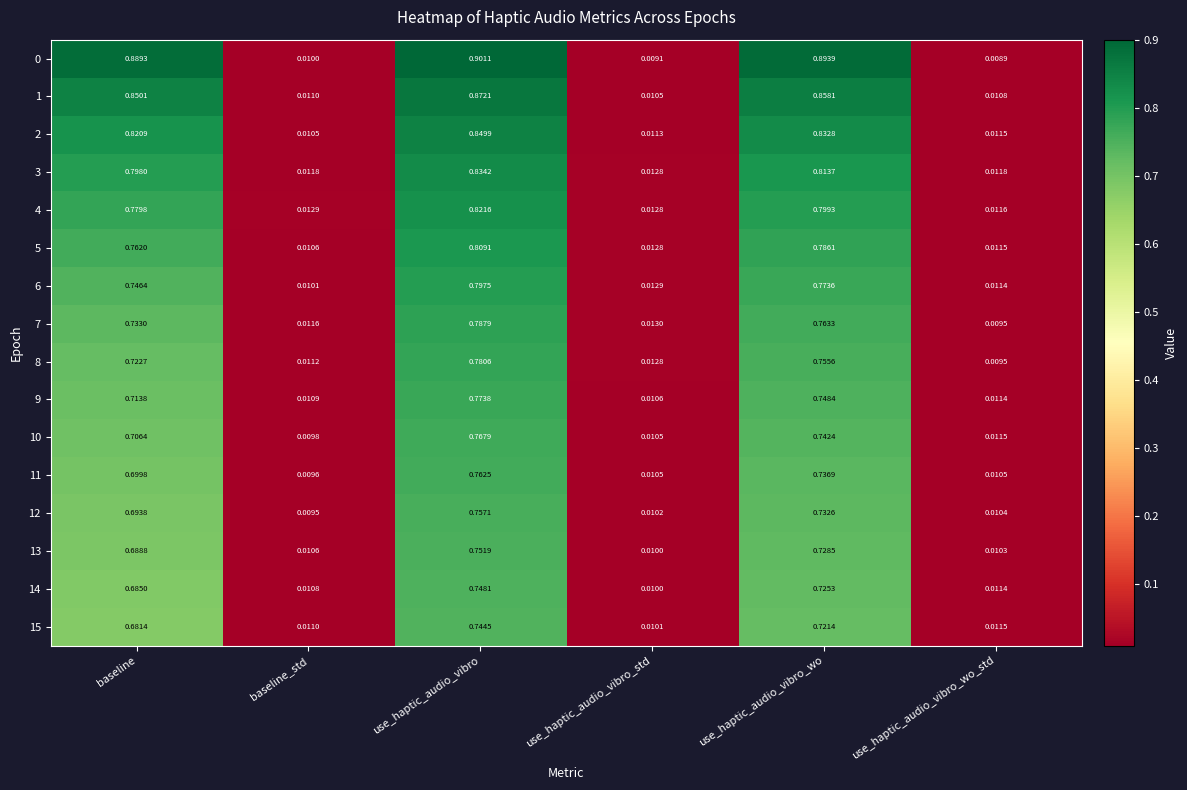

At which category is the sum across all series the highest?

use_haptic_audio_vibro